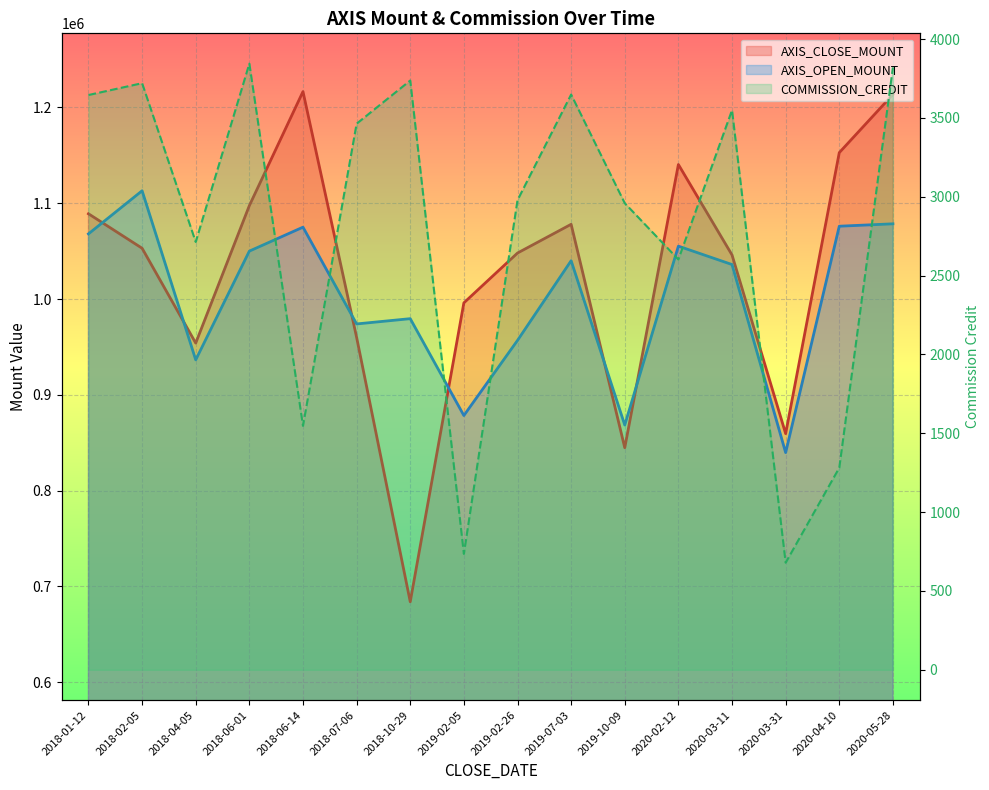

Where is AXIS_OPEN_MOUNT nearest to the value 976350?

2018-07-06